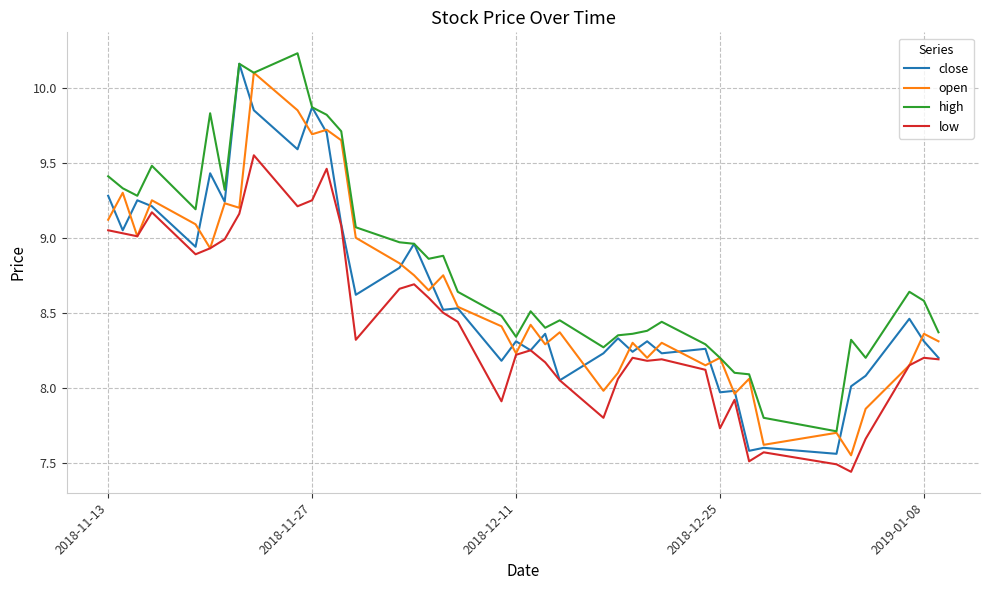

Does the chart display data point markers on the line(s)?

No